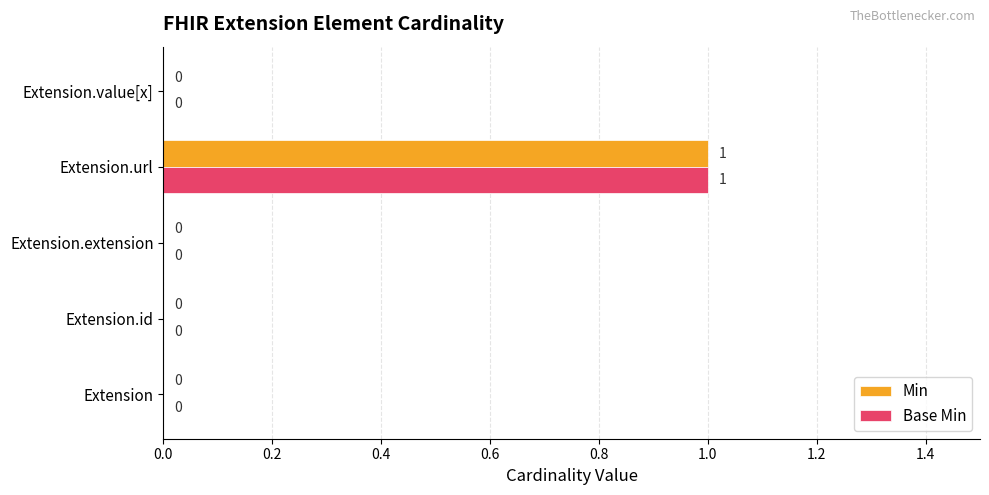

Is it true that Min equals 0 at Extension.id?

True